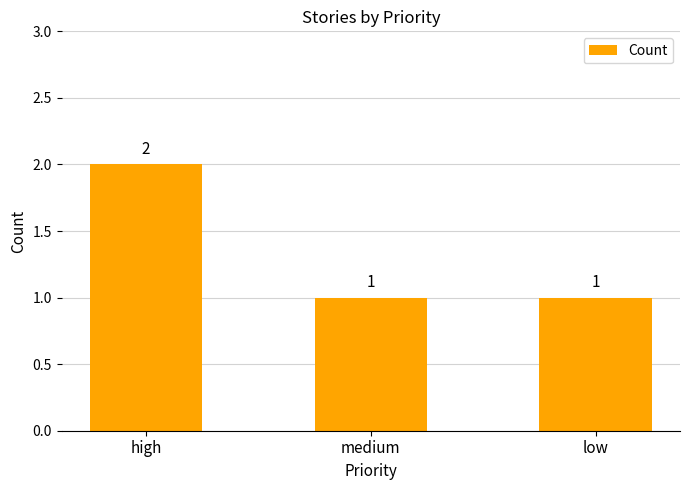

What is the label of the 3rd bar from the right?

high